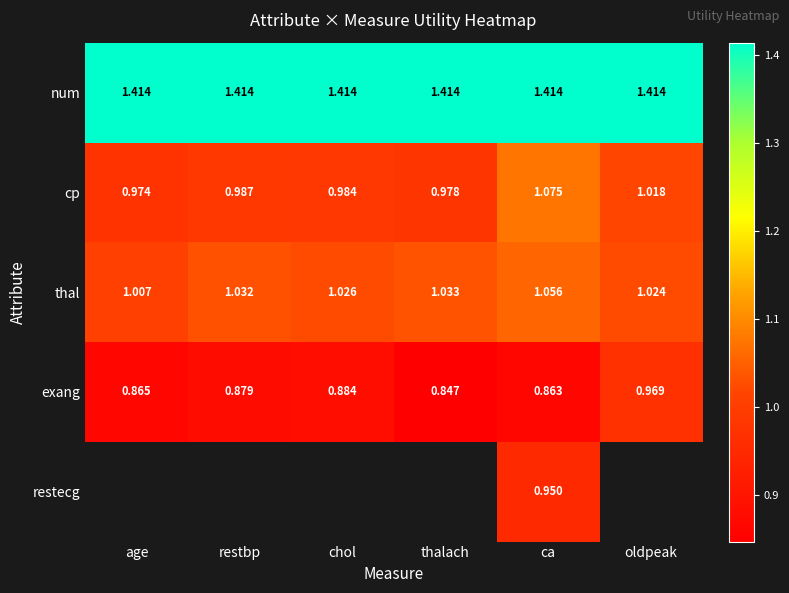

Is the value of num at thalach greater than the value of thal at oldpeak?

Yes